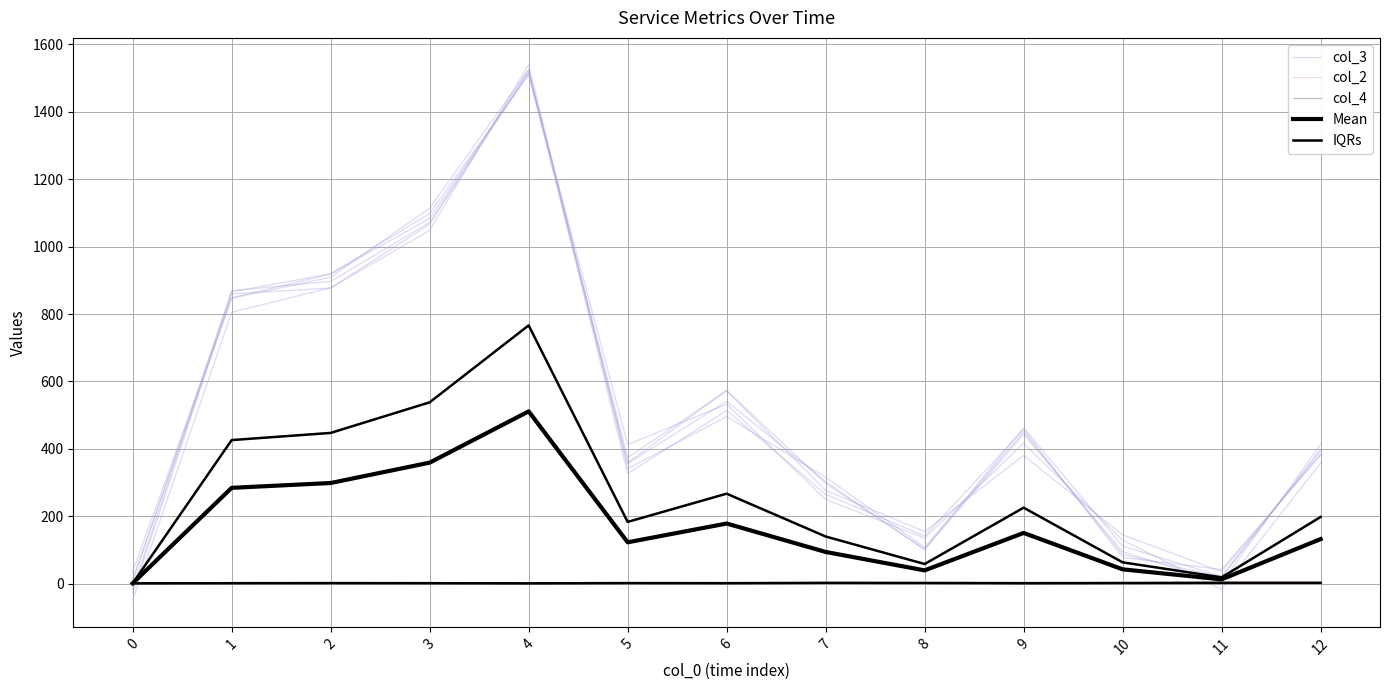

Is it true that col_3 equals 245.2 at 5?

False